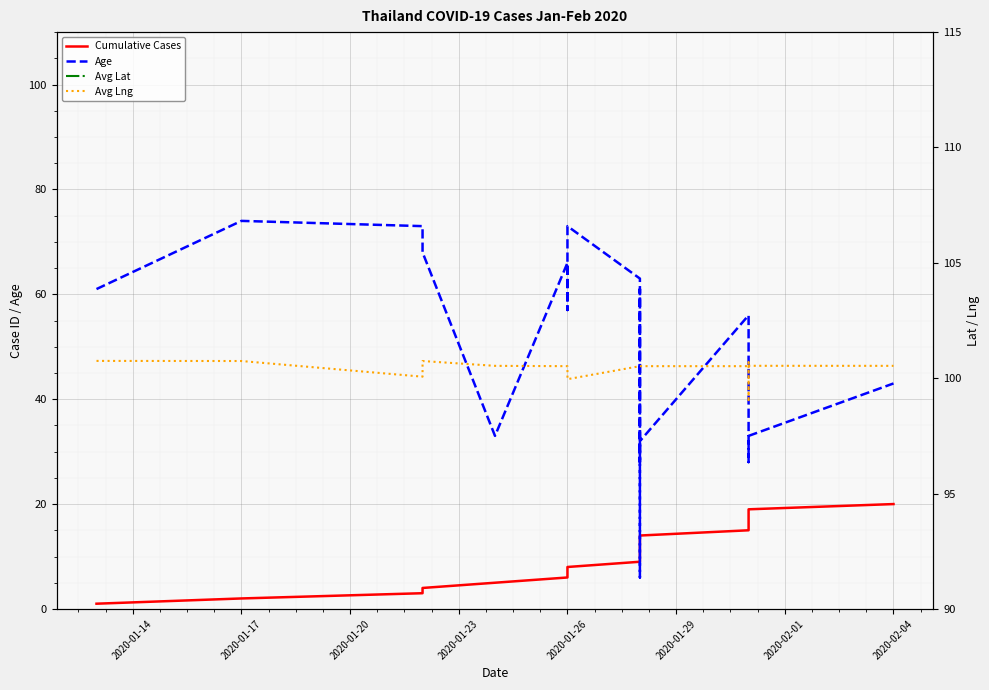

Rank the series by their maximum value, from highest to lowest.

Avg Lng, Age, Cumulative Cases, Avg Lat